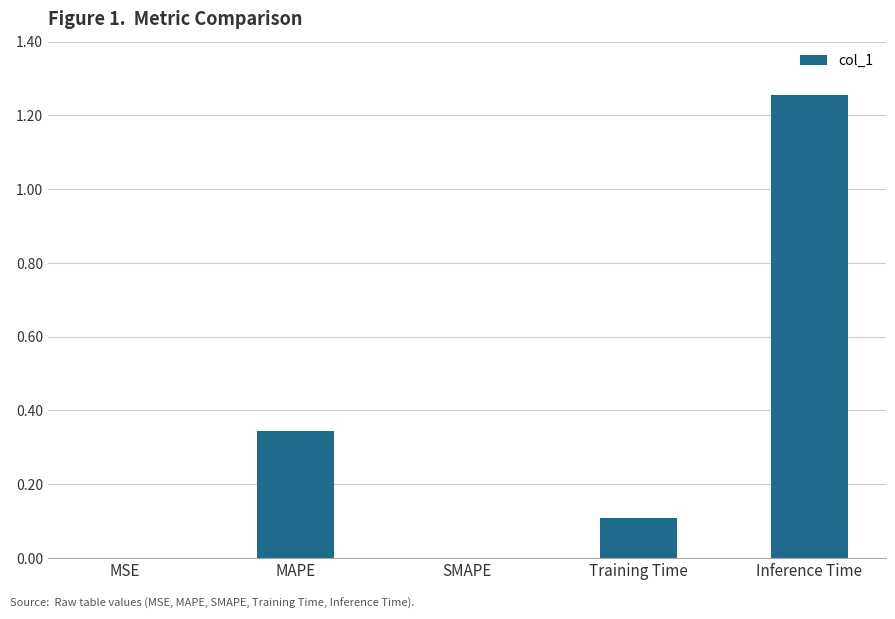

What is the sum of all values?

1.7